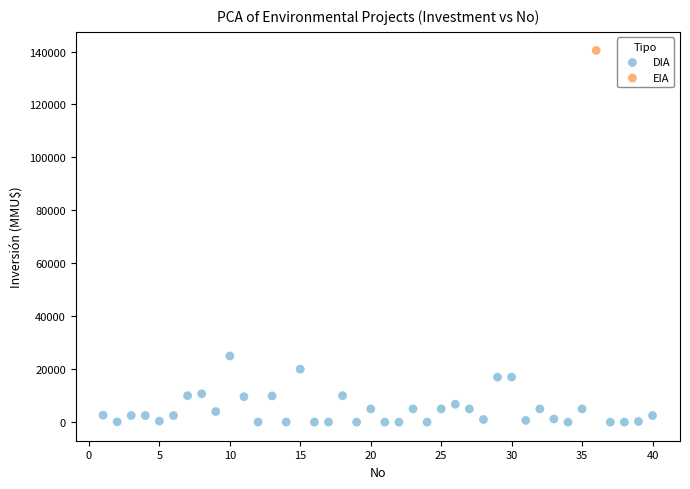

What are all the series names shown in the legend?

DIA, EIA